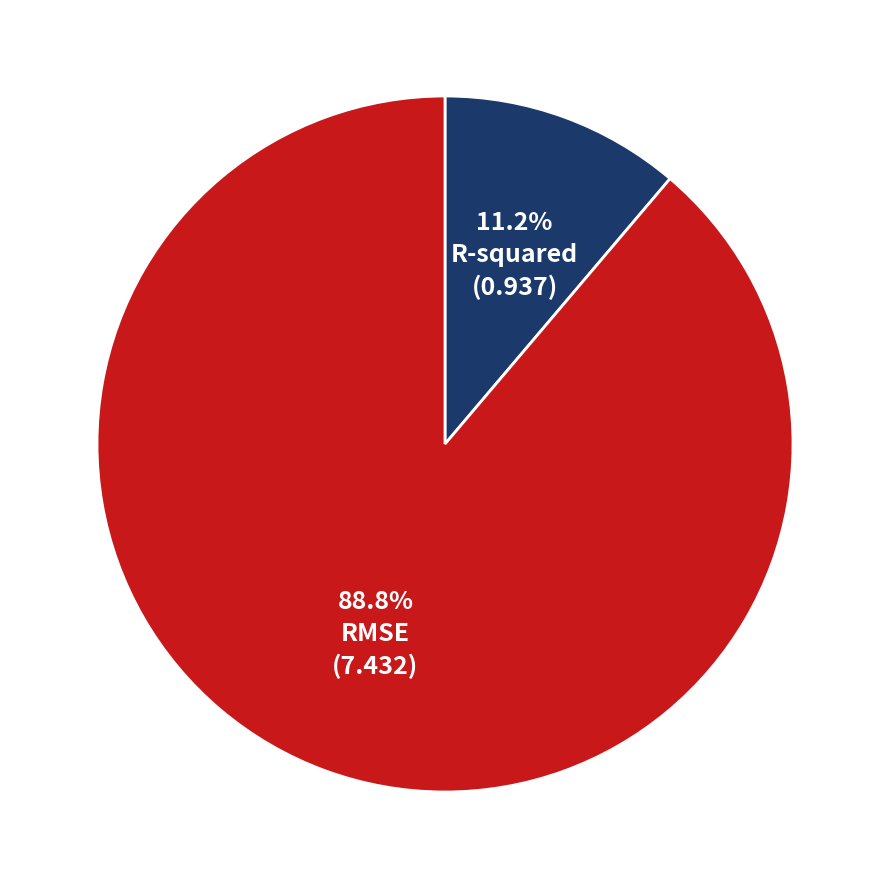

Count the number of slices in the pie.

2